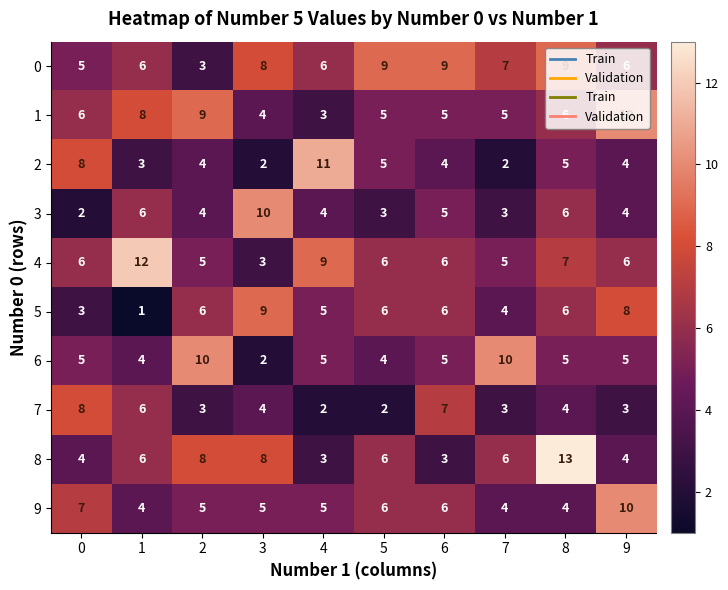

How many categories are shown in the chart?

10